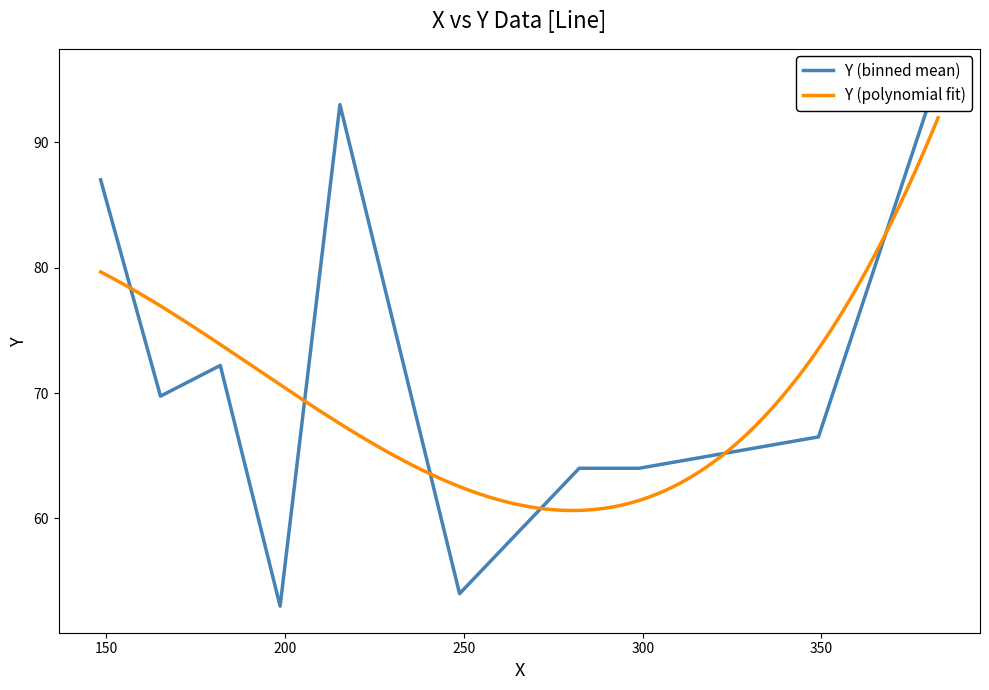

What is the maximum value for Y (polynomial fit)?

92.0